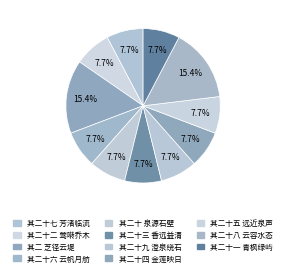

Combined, what portion of the pie is 其二十五 远近泉声 and 其二十四 金莲映日?

15.4%